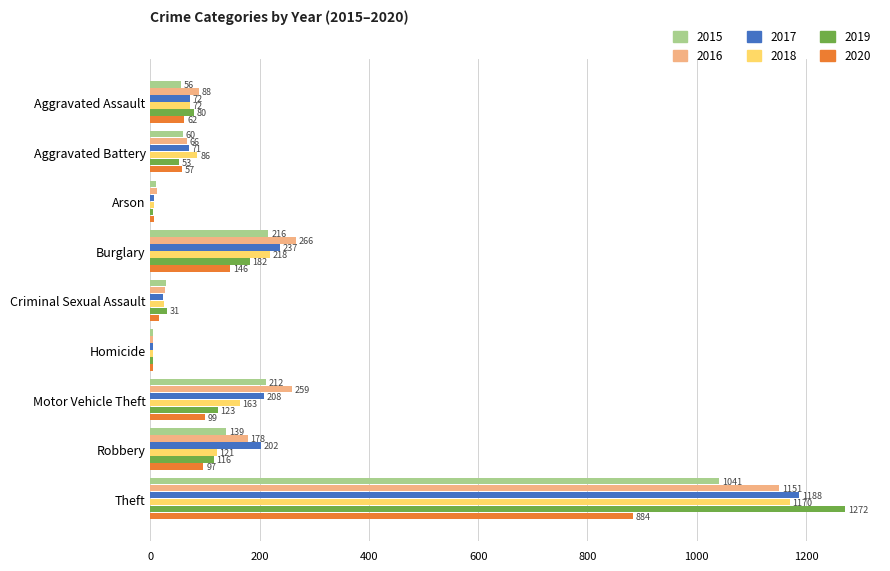

Which series changed the most between Burglary and Robbery?

2018